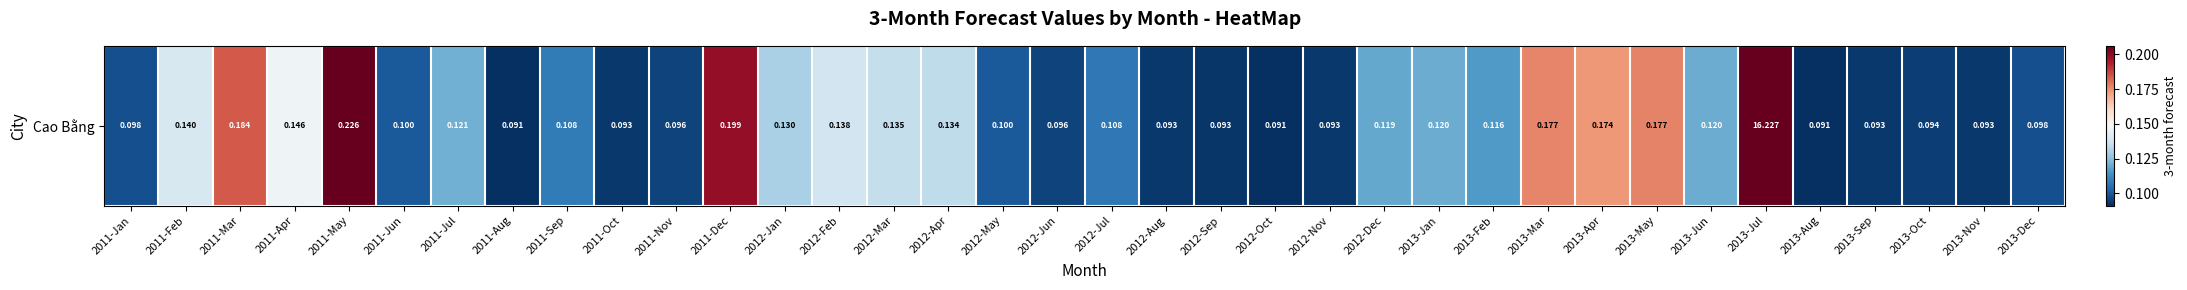

Is it true that the value at 2012-Jan is 0.2?

False